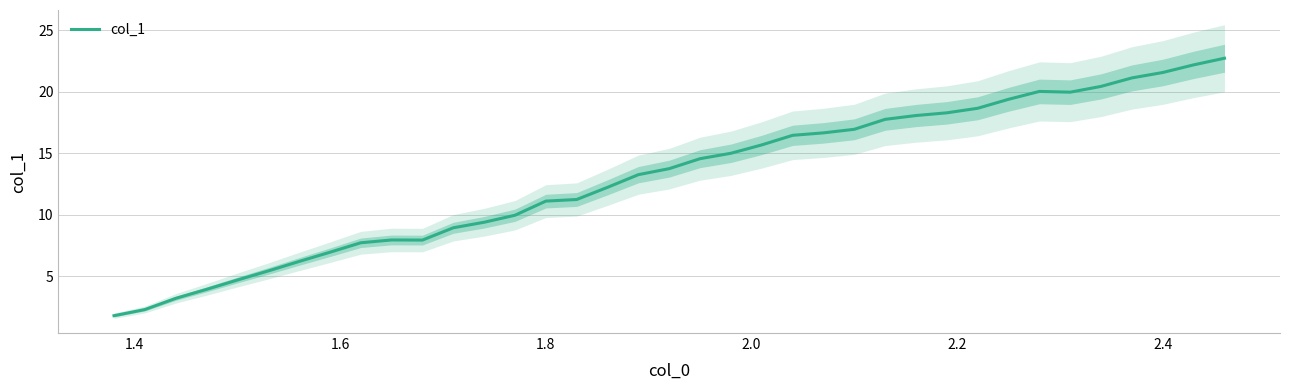

True or false: col_1 has a value of 21.6 at 2.4.

True